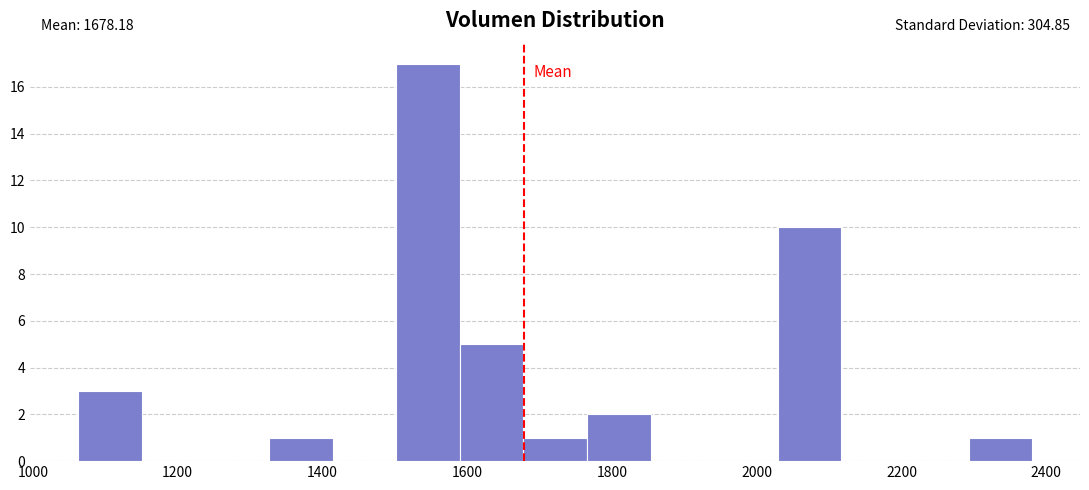

Which range on the x-axis has the tallest bar?

1500 to 1580